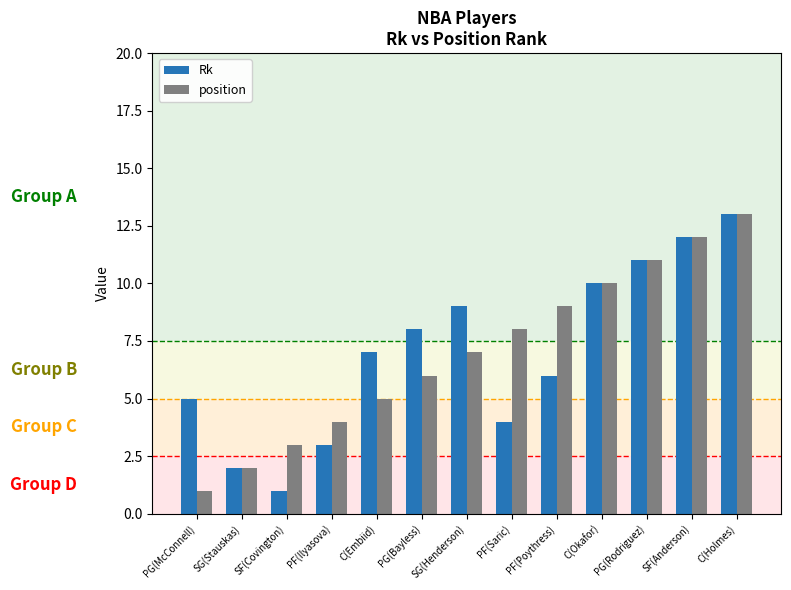

Reading left to right, list all the values displayed in this chart.

Rk: PG(McConnell)=5	SG(Stauskas)=2	SF(Covington)=1	PF(Ilyasova)=3	C(Embiid)=7	PG(Bayless)=8	SG(Henderson)=9	PF(Saric)=4	PF(Poythress)=6	C(Okafor)=10	PG(Rodriguez)=11	SF(Anderson)=12	C(Holmes)=13
position: PG(McConnell)=1	SG(Stauskas)=2	SF(Covington)=3	PF(Ilyasova)=4	C(Embiid)=5	PG(Bayless)=6	SG(Henderson)=7	PF(Saric)=8	PF(Poythress)=9	C(Okafor)=10	PG(Rodriguez)=11	SF(Anderson)=12	C(Holmes)=13